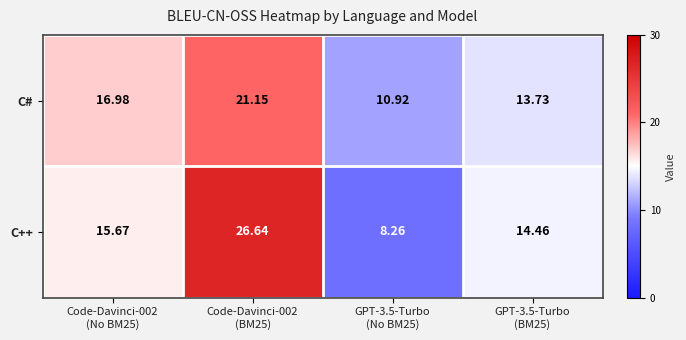

Which series has the largest total across all categories?

C++